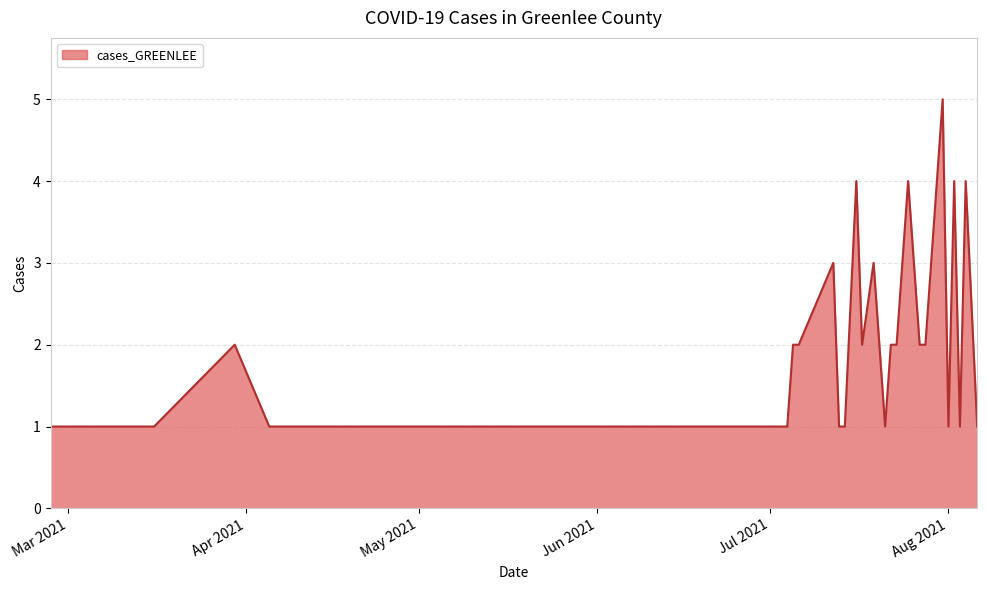

What is the difference between the maximum and minimum values?

4